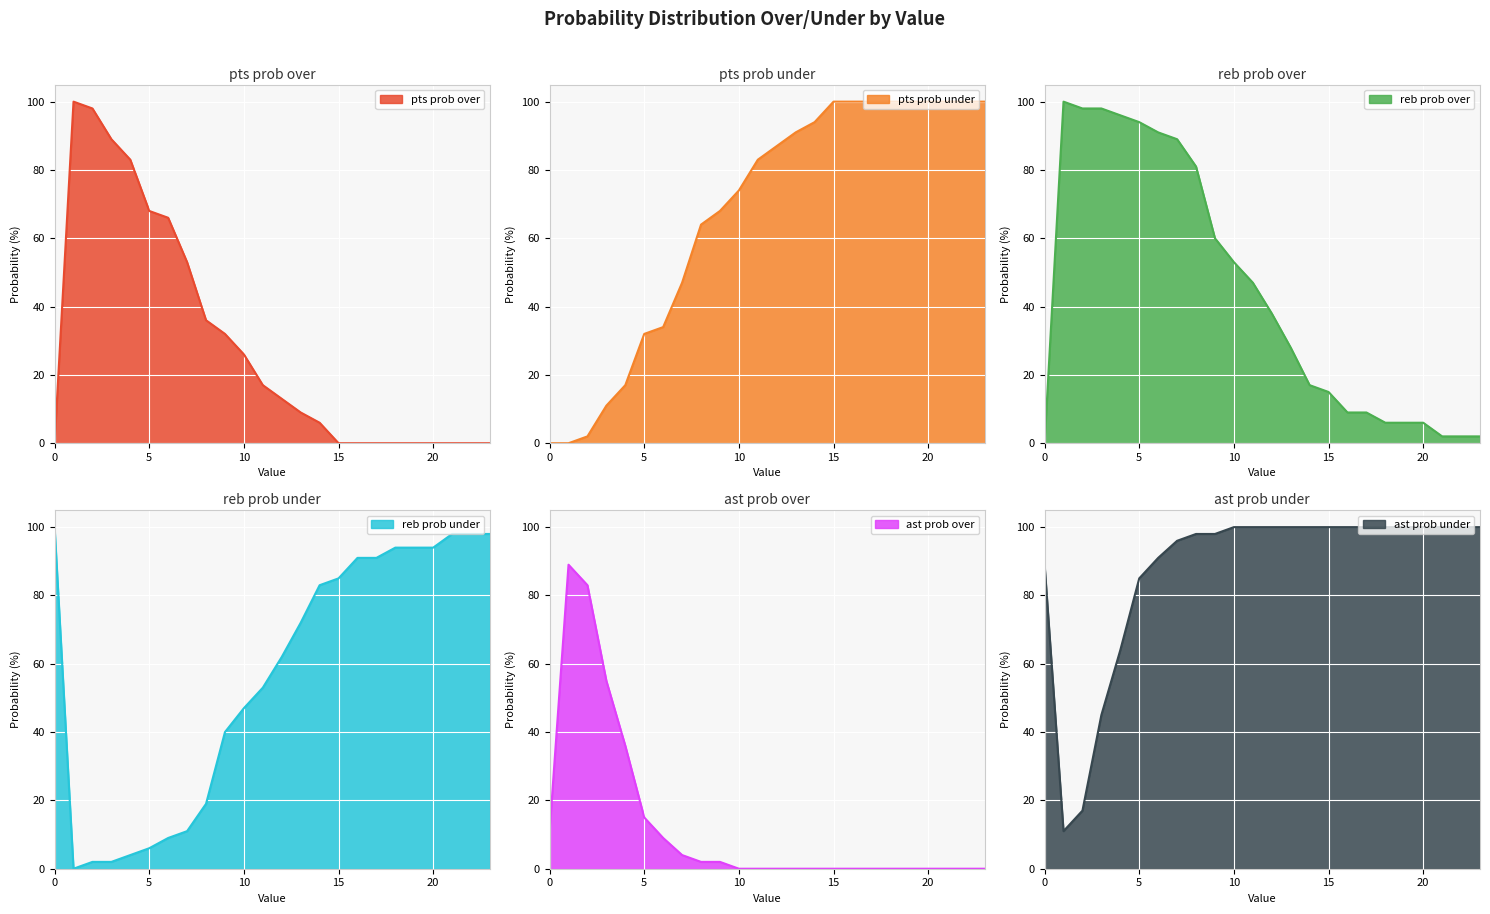

Reading left to right, transcribe all the data shown in this chart.

pts prob over: 0=0	1=100	2=98	3=89	4=83	5=68	6=66	7=53	8=36	9=32	10=26	11=17	12=13	13=9	14=6	15=0	16=0	17=0	18=0	19=0	20=0	21=0	22=0	23=0
pts prob under: 0=0	1=0	2=2	3=11	4=17	5=32	6=34	7=47	8=64	9=68	10=74	11=83	12=87	13=91	14=94	15=100	16=100	17=100	18=100	19=100	20=100	21=100	22=100	23=100
reb prob over: 0=0	1=100	2=98	3=98	4=96	5=94	6=91	7=89	8=81	9=60	10=53	11=47	12=38	13=28	14=17	15=15	16=9	17=9	18=6	19=6	20=6	21=2	22=2	23=2
reb prob under: 0=100	1=0	2=2	3=2	4=4	5=6	6=9	7=11	8=19	9=40	10=47	11=53	12=62	13=72	14=83	15=85	16=91	17=91	18=94	19=94	20=94	21=98	22=98	23=98
ast prob over: 0=11	1=89	2=83	3=55	4=36	5=15	6=9	7=4	8=2	9=2	10=0	11=0	12=0	13=0	14=0	15=0	16=0	17=0	18=0	19=0	20=0	21=0	22=0	23=0
ast prob under: 0=89	1=11	2=17	3=45	4=64	5=85	6=91	7=96	8=98	9=98	10=100	11=100	12=100	13=100	14=100	15=100	16=100	17=100	18=100	19=100	20=100	21=100	22=100	23=100